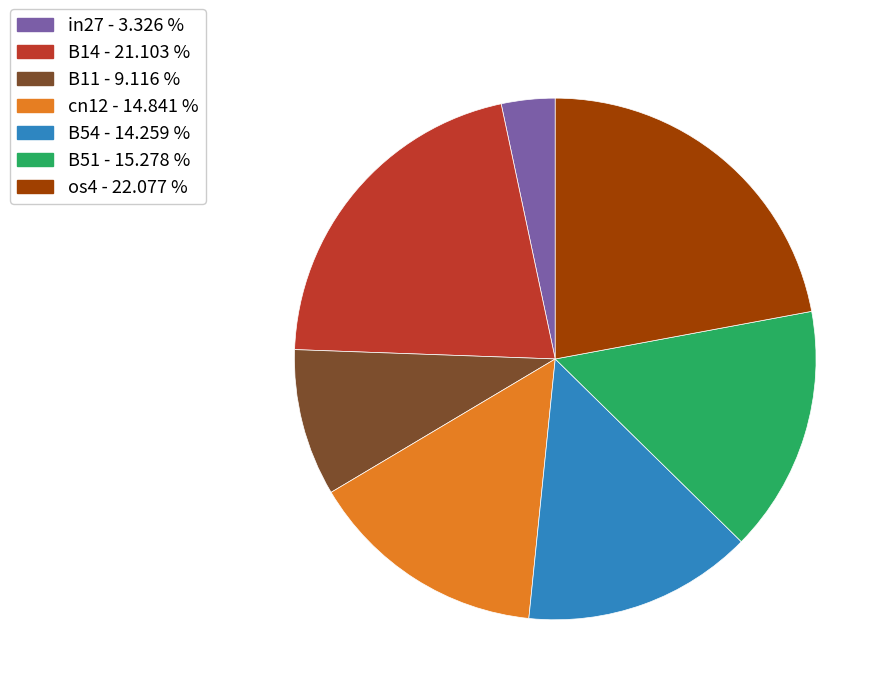

Between B54 - 14.259 % and B14 - 21.103 %, which is larger?

B14 - 21.103 %